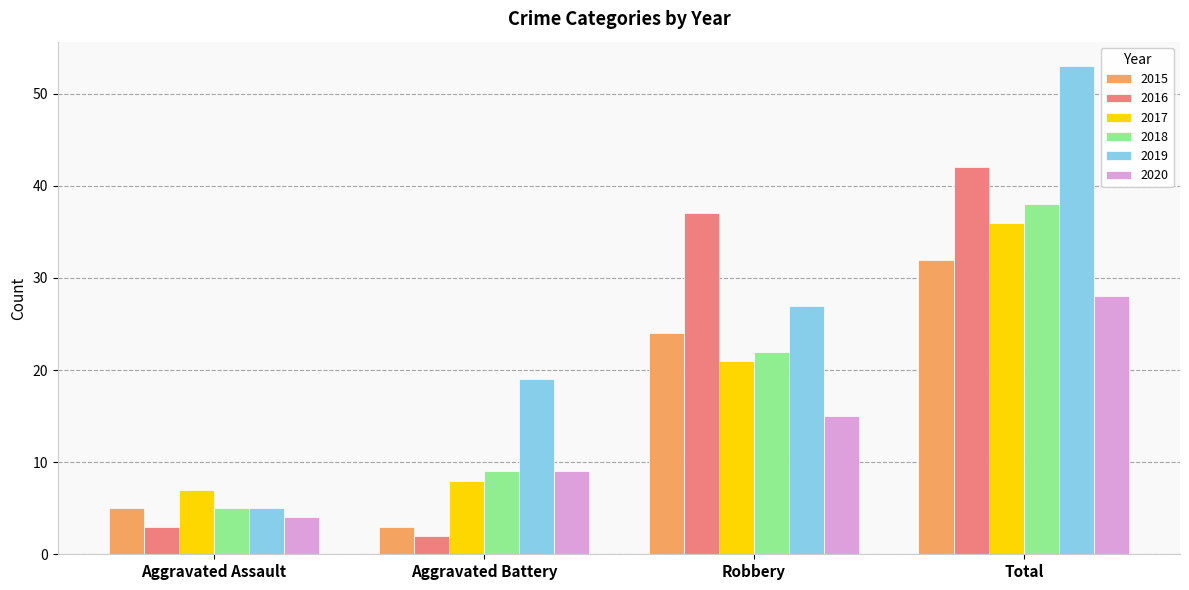

Between Aggravated Assault and Aggravated Battery, which series saw the biggest shift?

2019